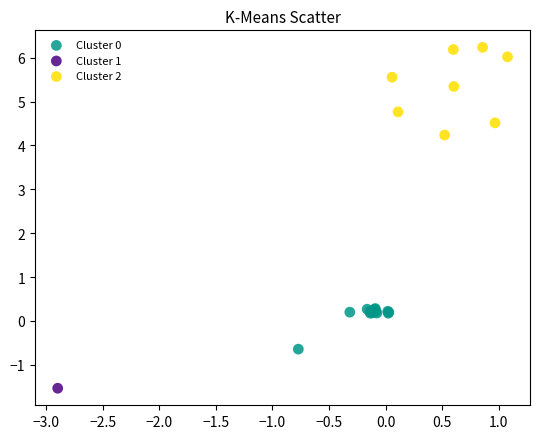

Which series reaches the minimum Y coordinate?

Cluster 1